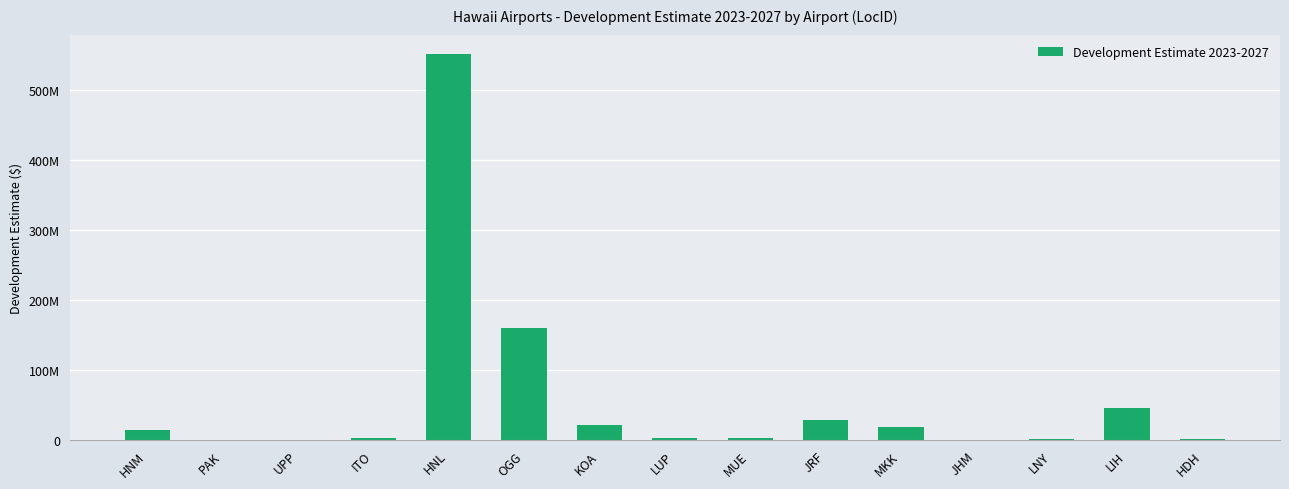

The chart shows a value of 5274349 at KOA. True or false?

False